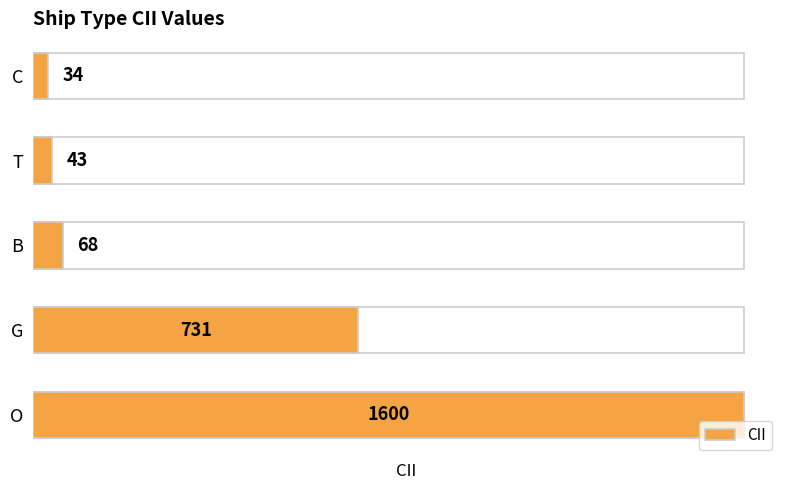

Is it true that the value at C is 58?

False